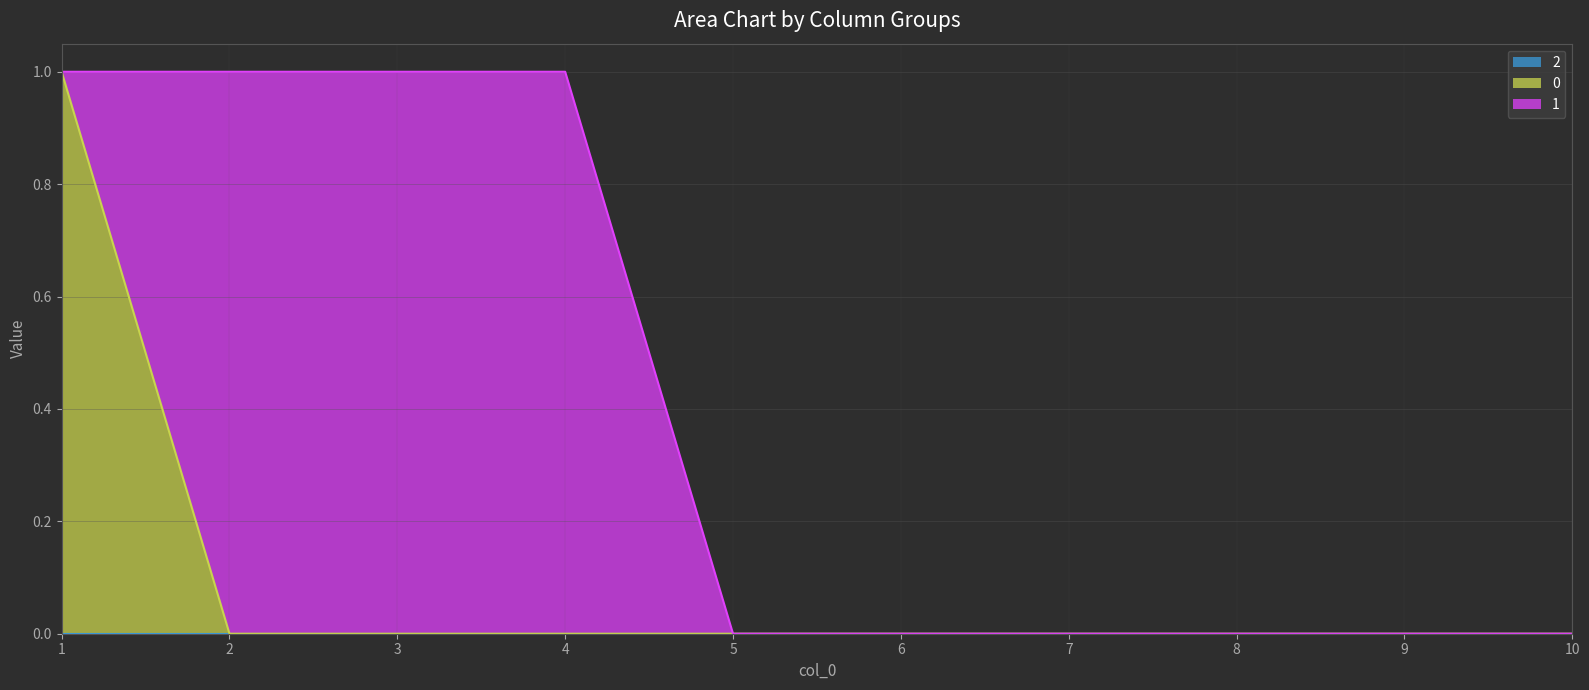

What is the sum of all 0 values?

1